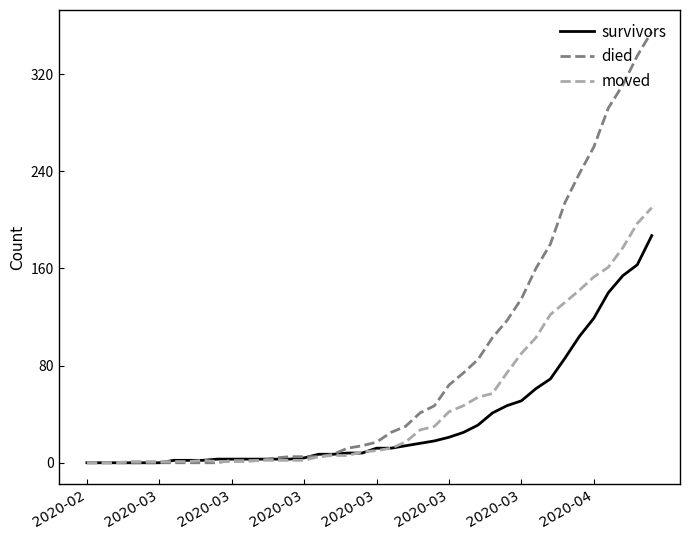

Rank the series by their average value, from lowest to highest.

survivors, moved, died